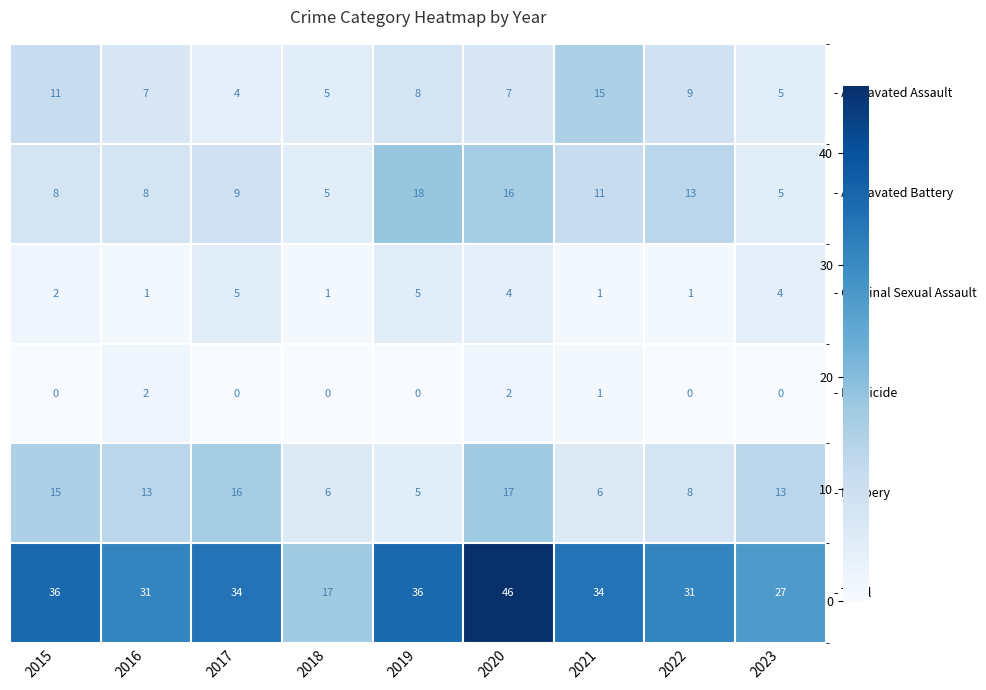

What is the total value across all series at 2022?

62